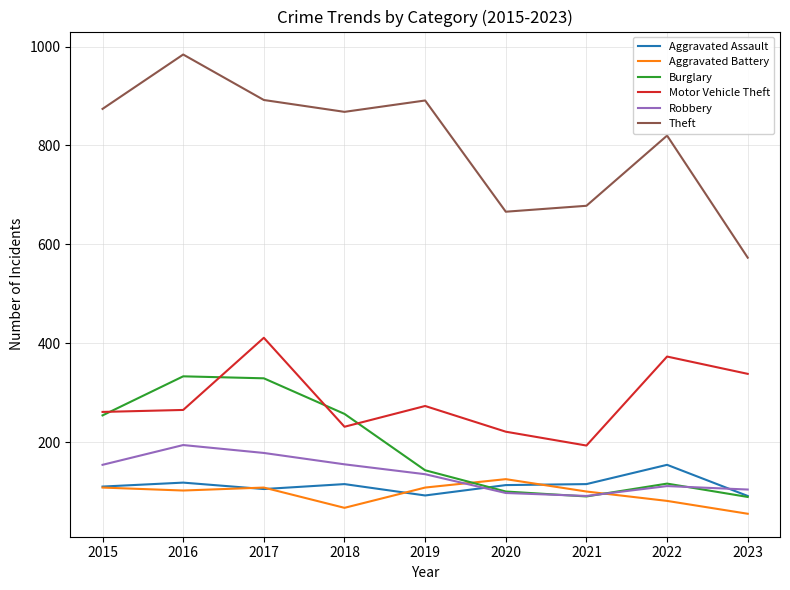

The Motor Vehicle Theft series shows 381 at 2015. True or false?

False